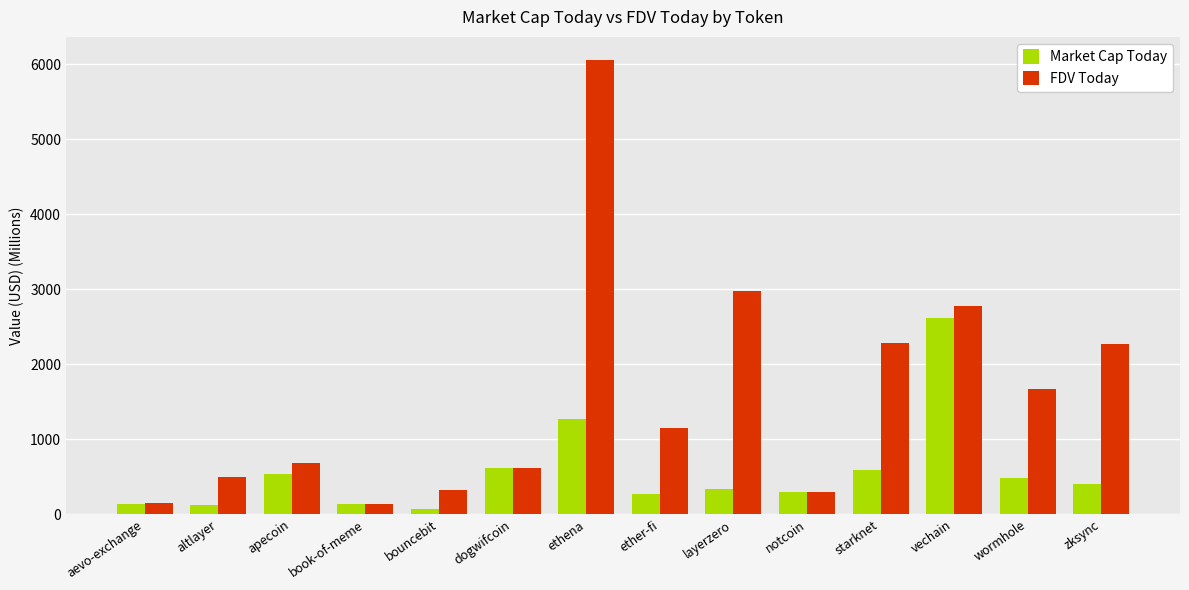

List the series in order of their overall mean, highest first.

FDV Today, Market Cap Today